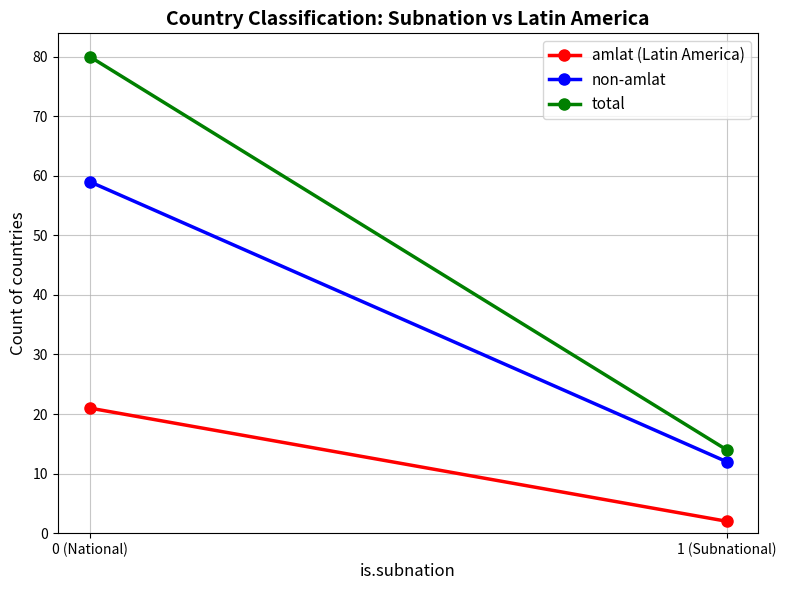

Is this an area chart (filled region under the line)?

No